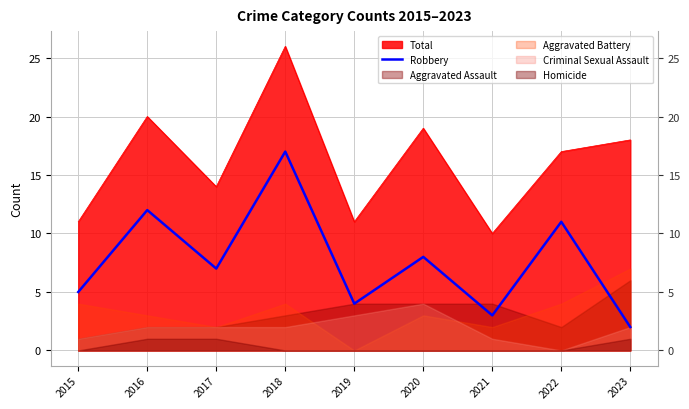

True or false: there are more than 0 points higher than both neighbors.

True